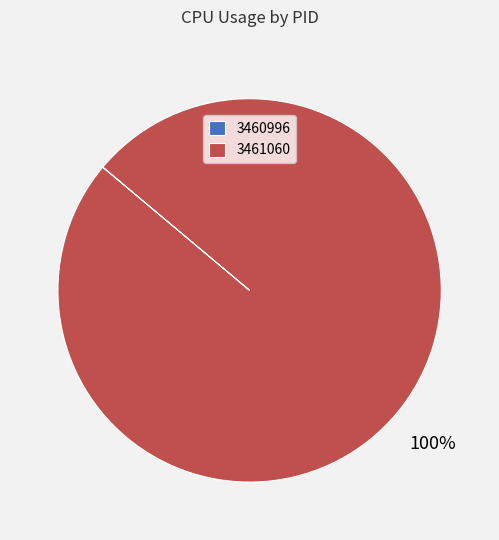

Which category has the biggest portion of the pie?

3461060